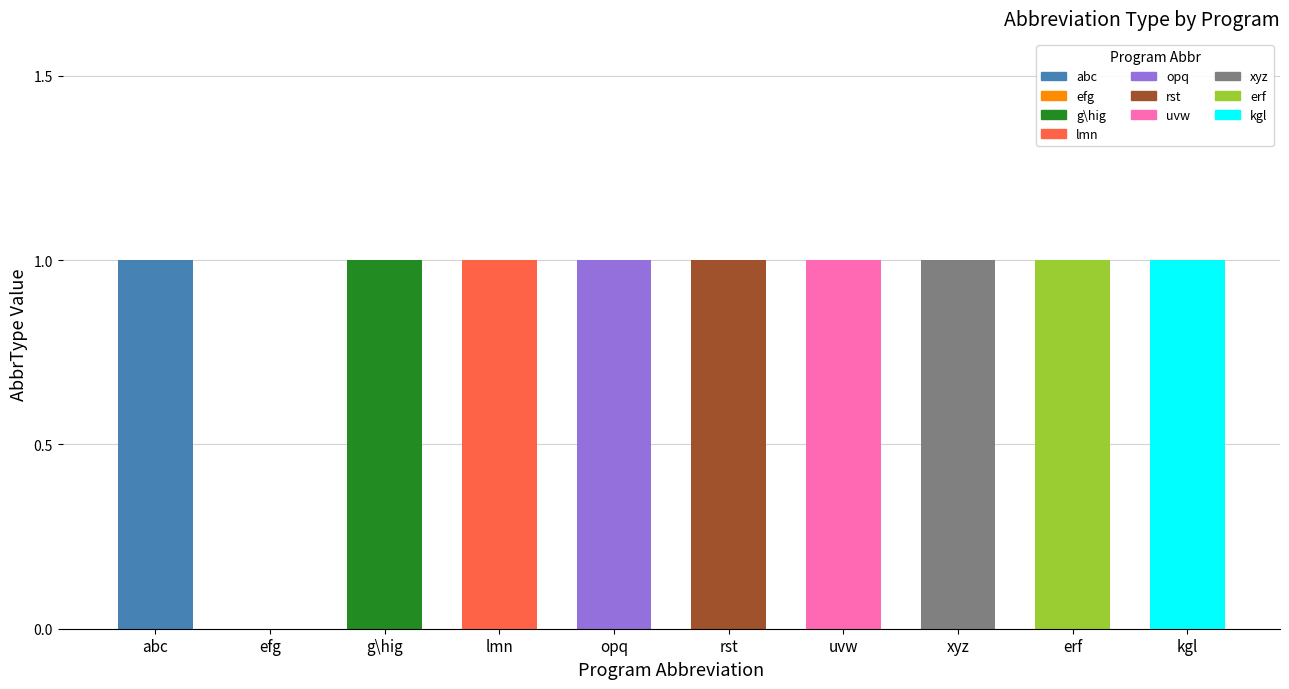

What is the ratio of the value at kgl to the value at erf?

1.0